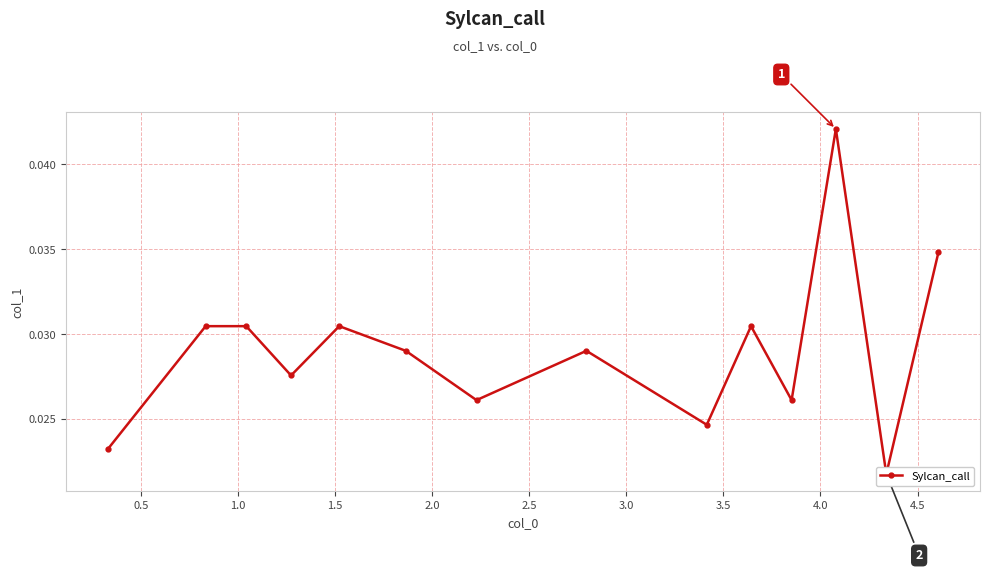

What is the sum of all values?

0.4